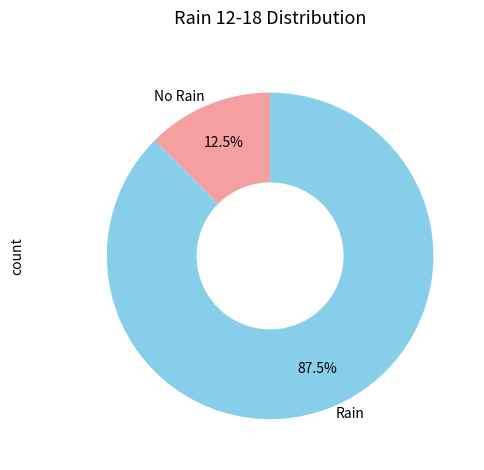

Which has a higher value, No Rain or Rain?

Rain